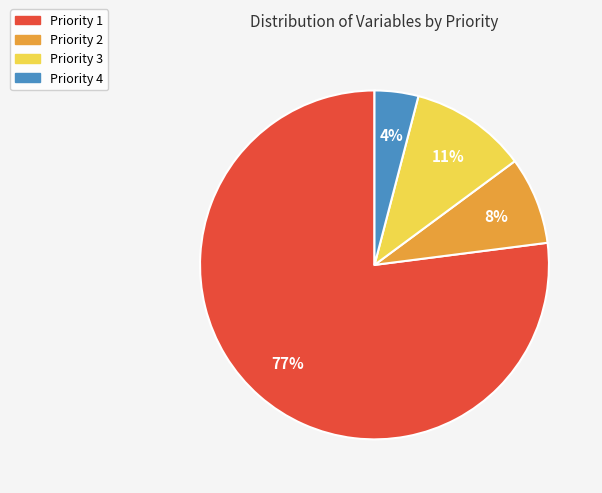

What is the ratio of the value at Priority 2 to the value at Priority 4?

2.0